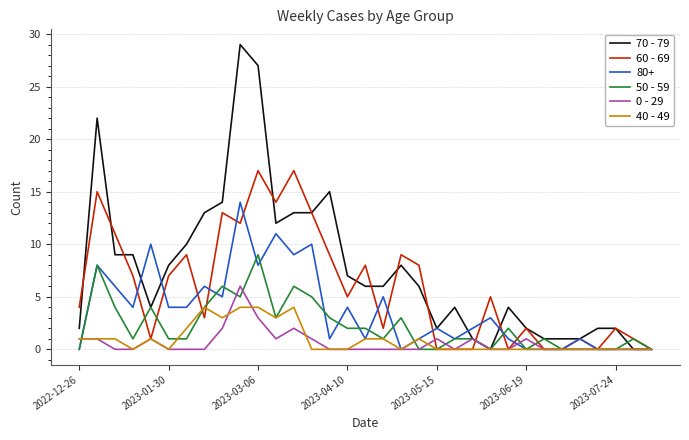

What is the highest value of the 60 - 69 series?

17